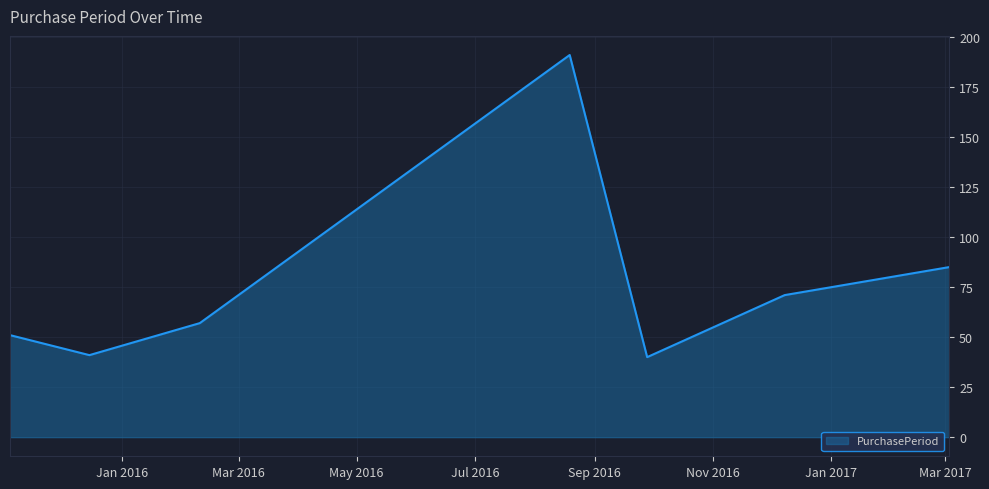

Reading right to left, transcribe all the data shown in this chart.

85	71	40	191	57	41	51